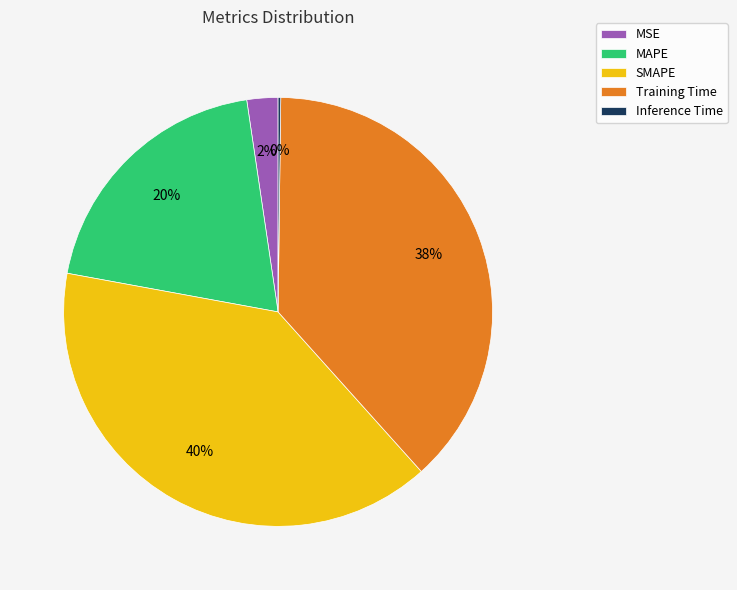

To the nearest percent, what portion does Training Time represent?

38%